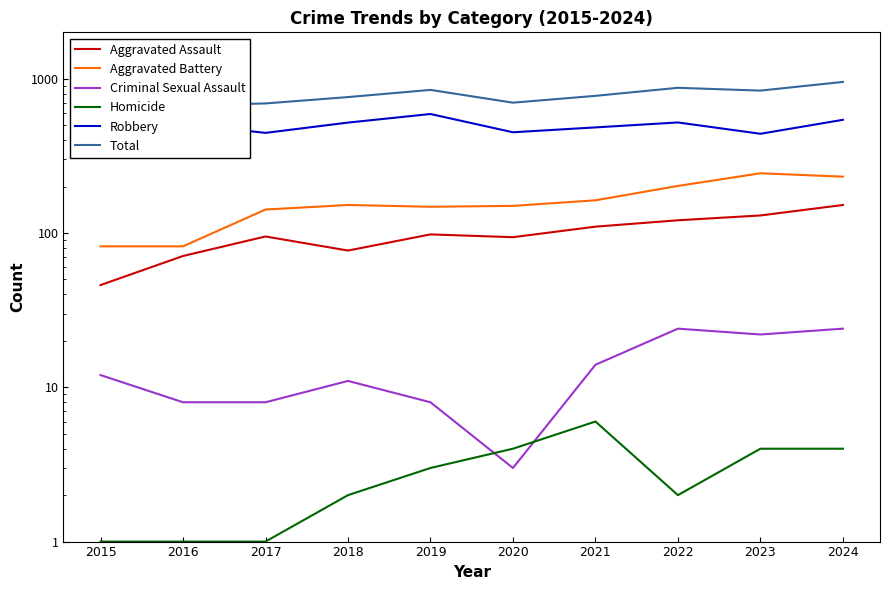

True or false: Homicide and Aggravated Battery cross at least once.

False